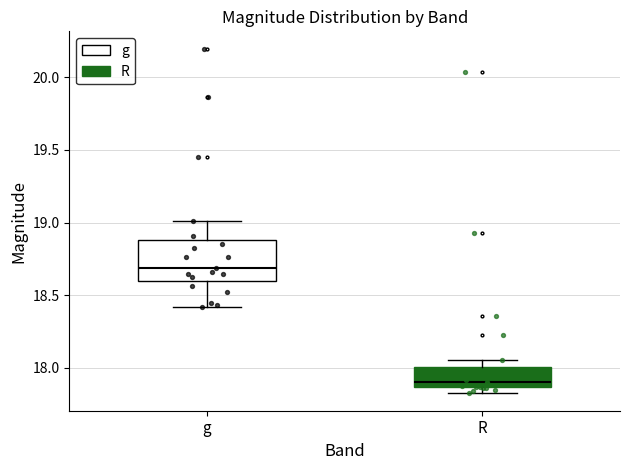

Which box has the lowest median line?

R